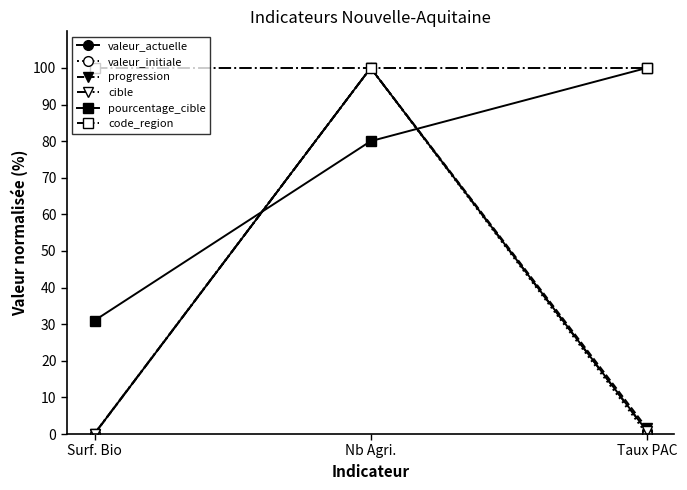

Is this an area chart (filled region under the line)?

No